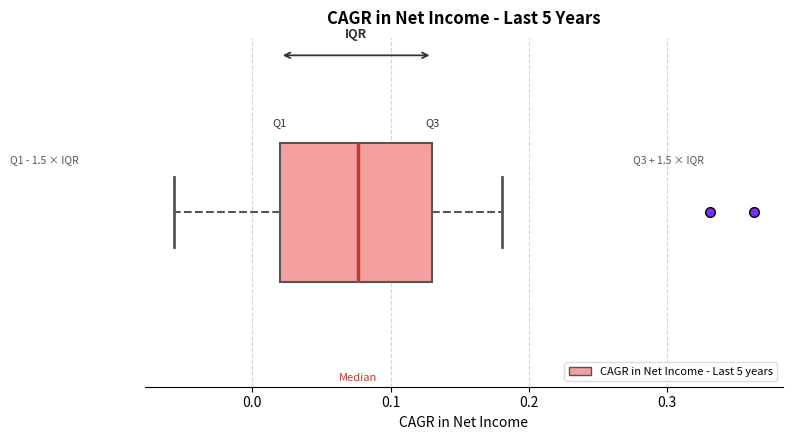

Transcribe this box plot: give where the median line is, the range the box spans, and where the two whiskers end, as read against the x-axis. The values are not printed on the chart, so give them approximately, as read against the axis.

median 0.08, box 0.02 to 0.13, whiskers -0.06 to 0.18